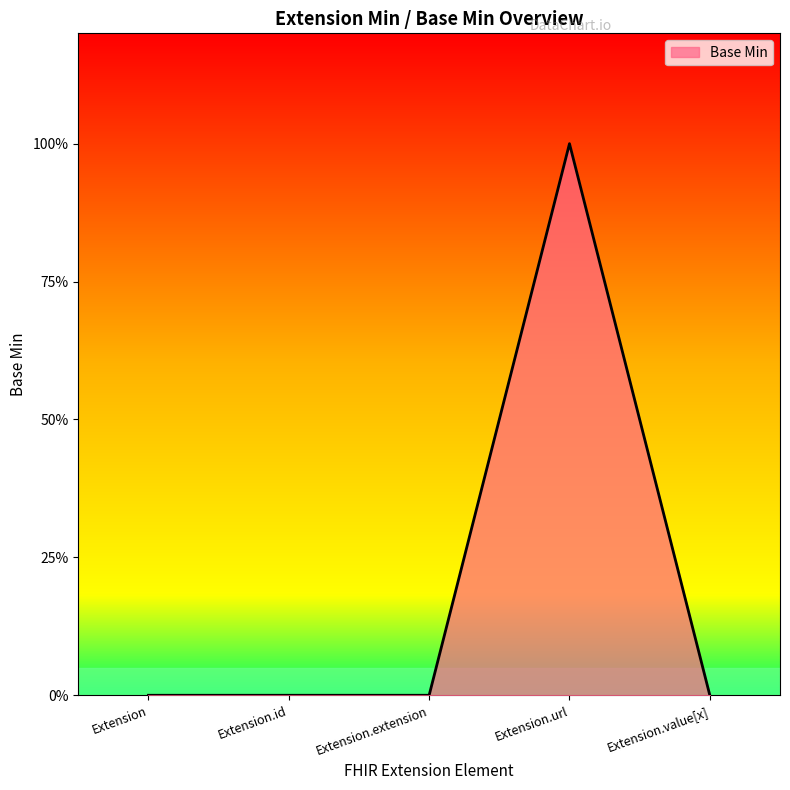

Where is the data nearest to the value 0?

Extension